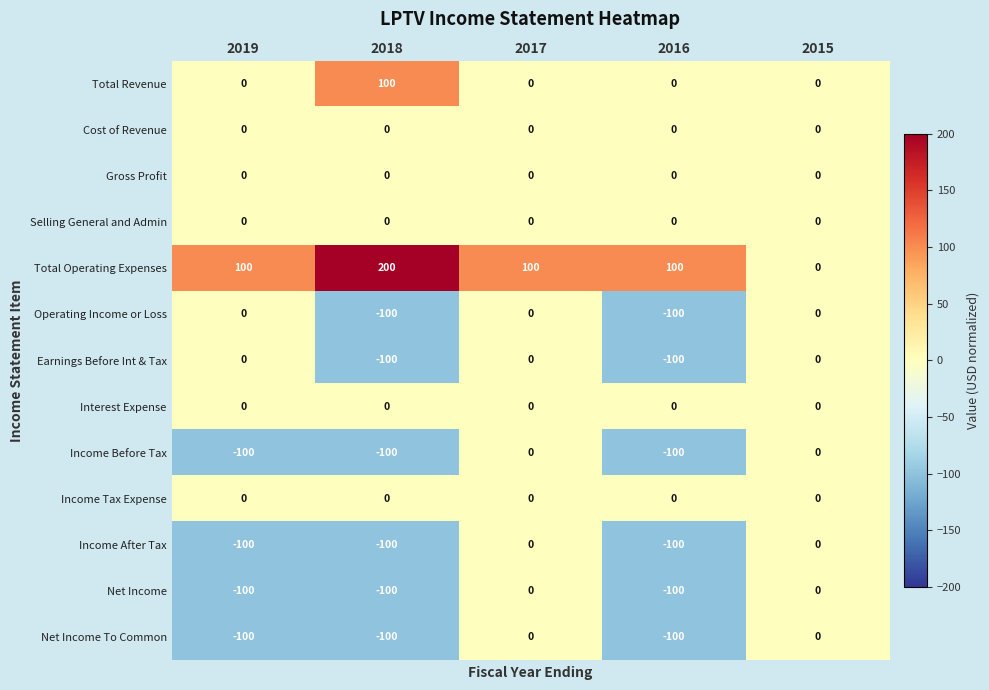

Which category has the highest value across all series?

2018